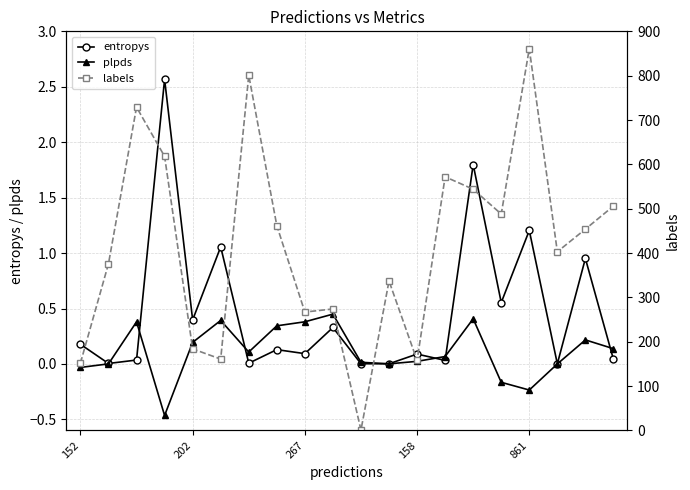

Is it true that entropys equals 0.1 at 158?

True